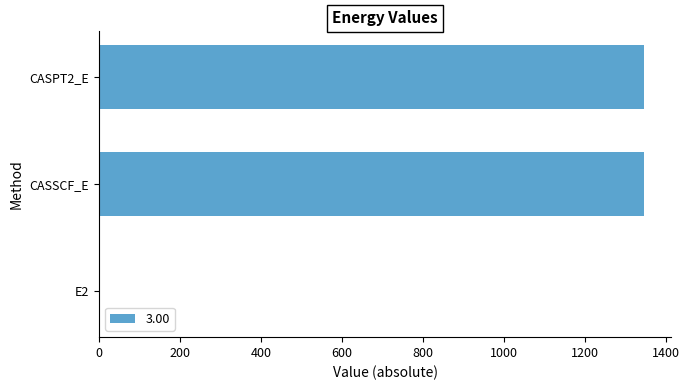

What is the maximum value shown in the chart?

1345.9